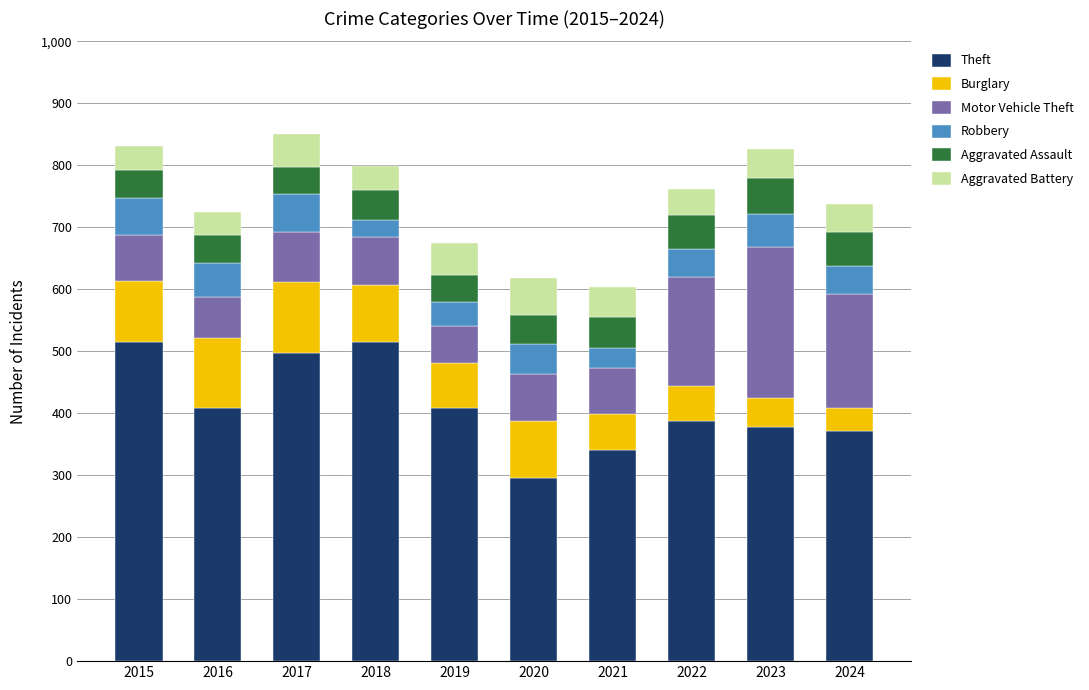

Does the chart contain stacked bars?

Yes